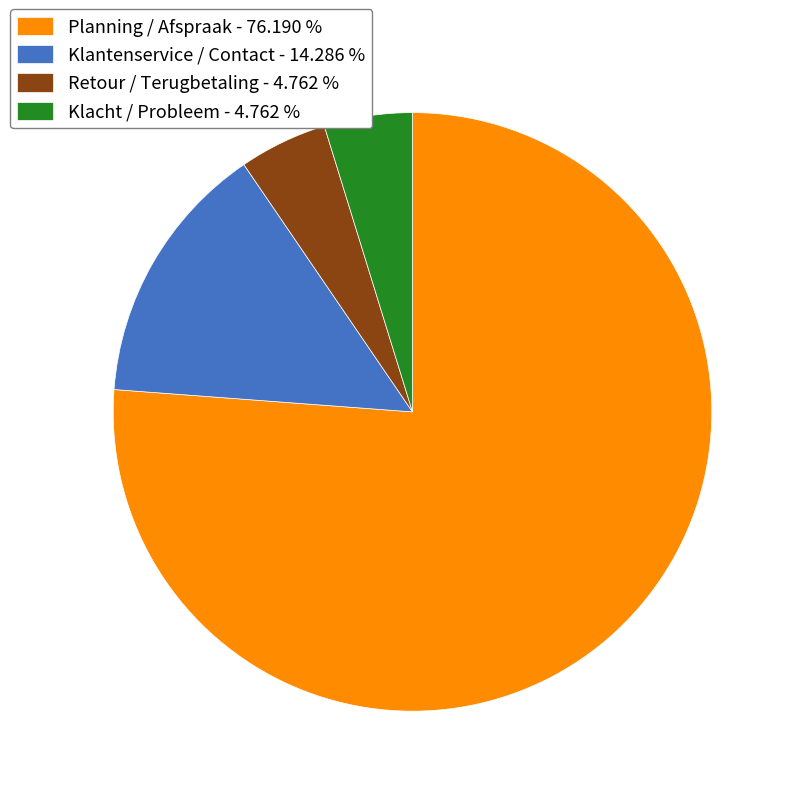

Which category has the biggest portion of the pie?

Planning / Afspraak